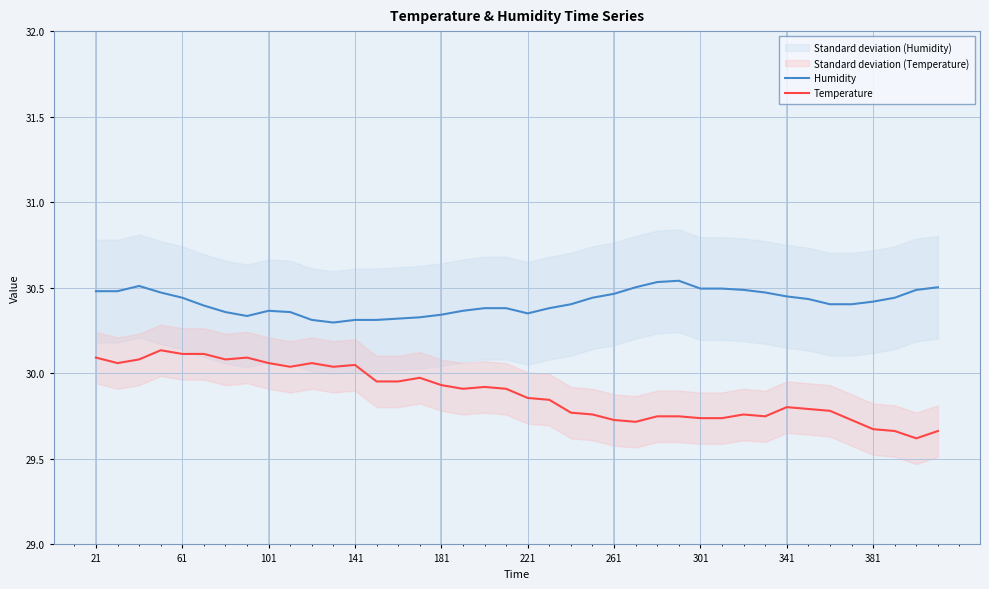

Which series has the largest total across all categories?

Humidity